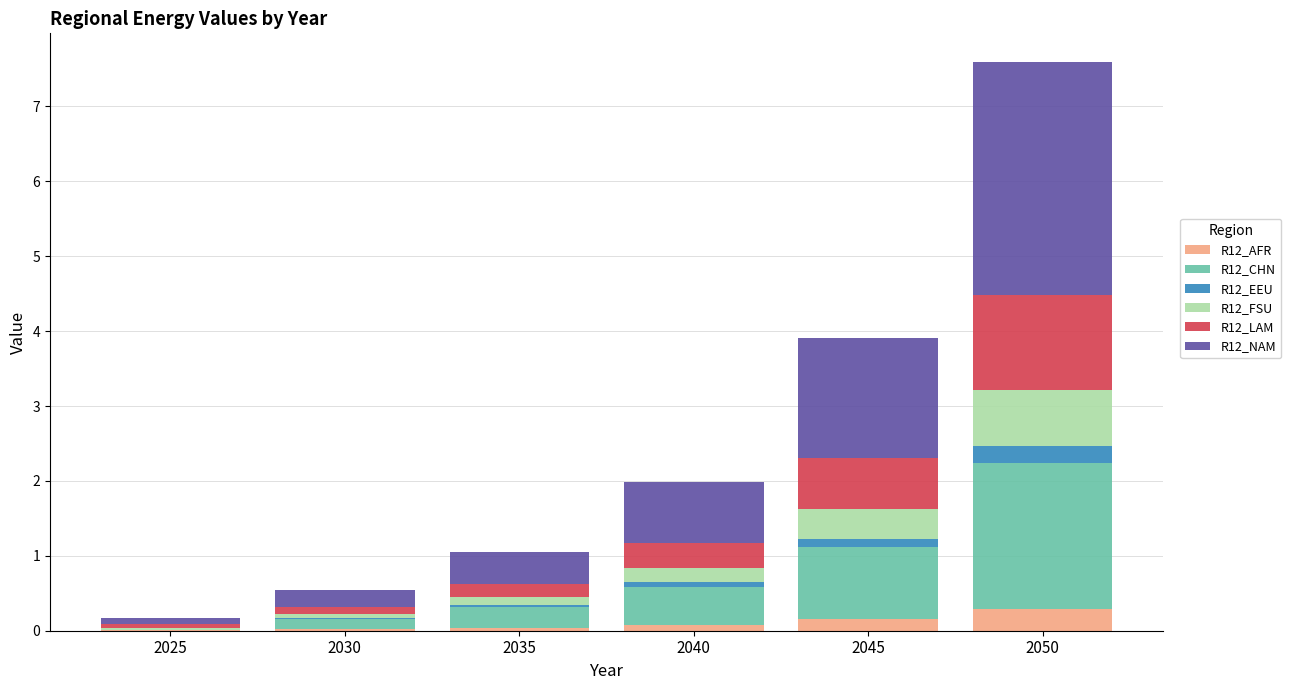

What is the highest value of the R12_AFR series?

0.3